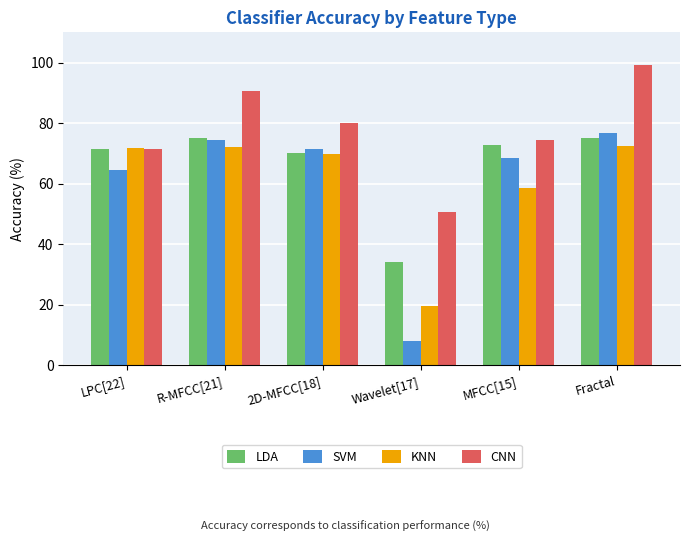

Where does the CNN series first go above 80?

R-MFCC[21]